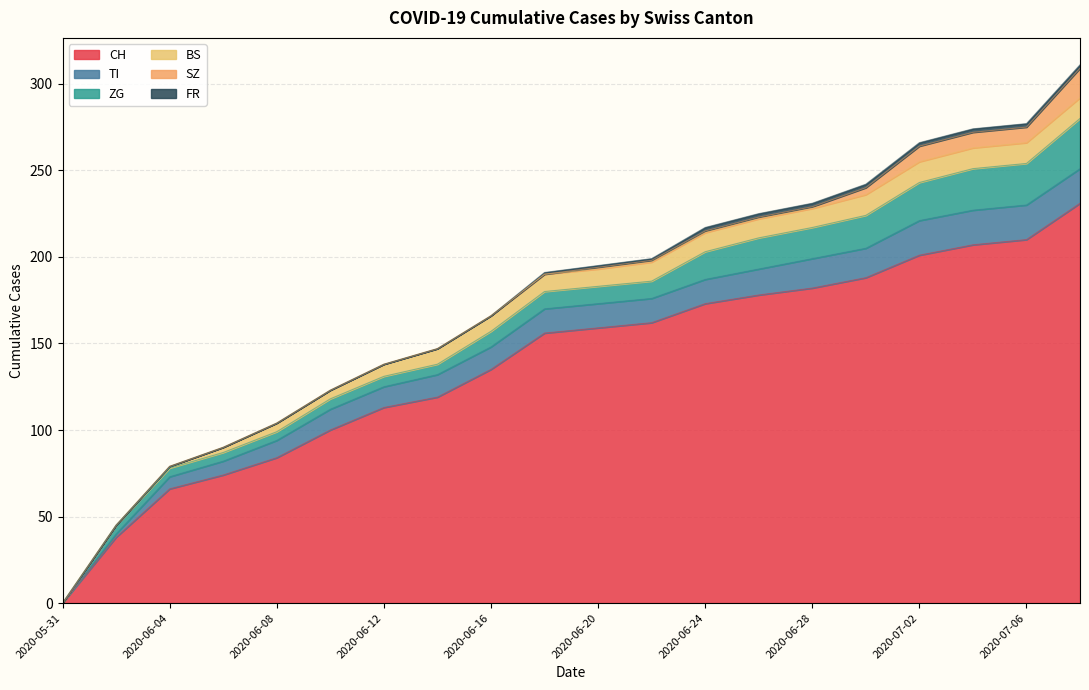

The value of SZ at 2020-07-02 is 2. True or false?

False